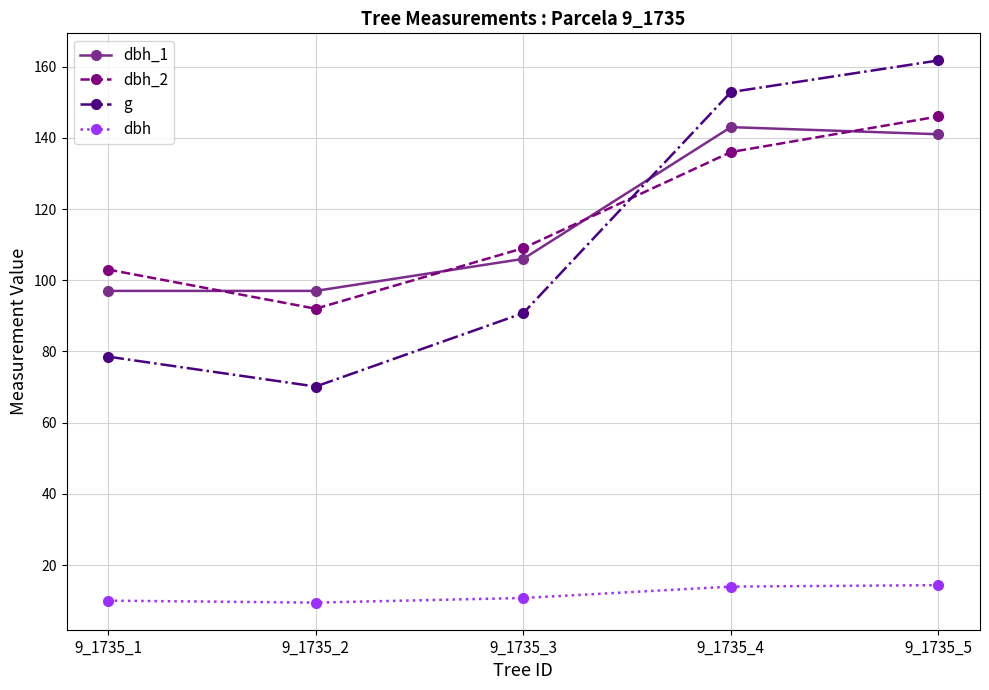

Which label corresponds to the largest value in the chart?

9_1735_5